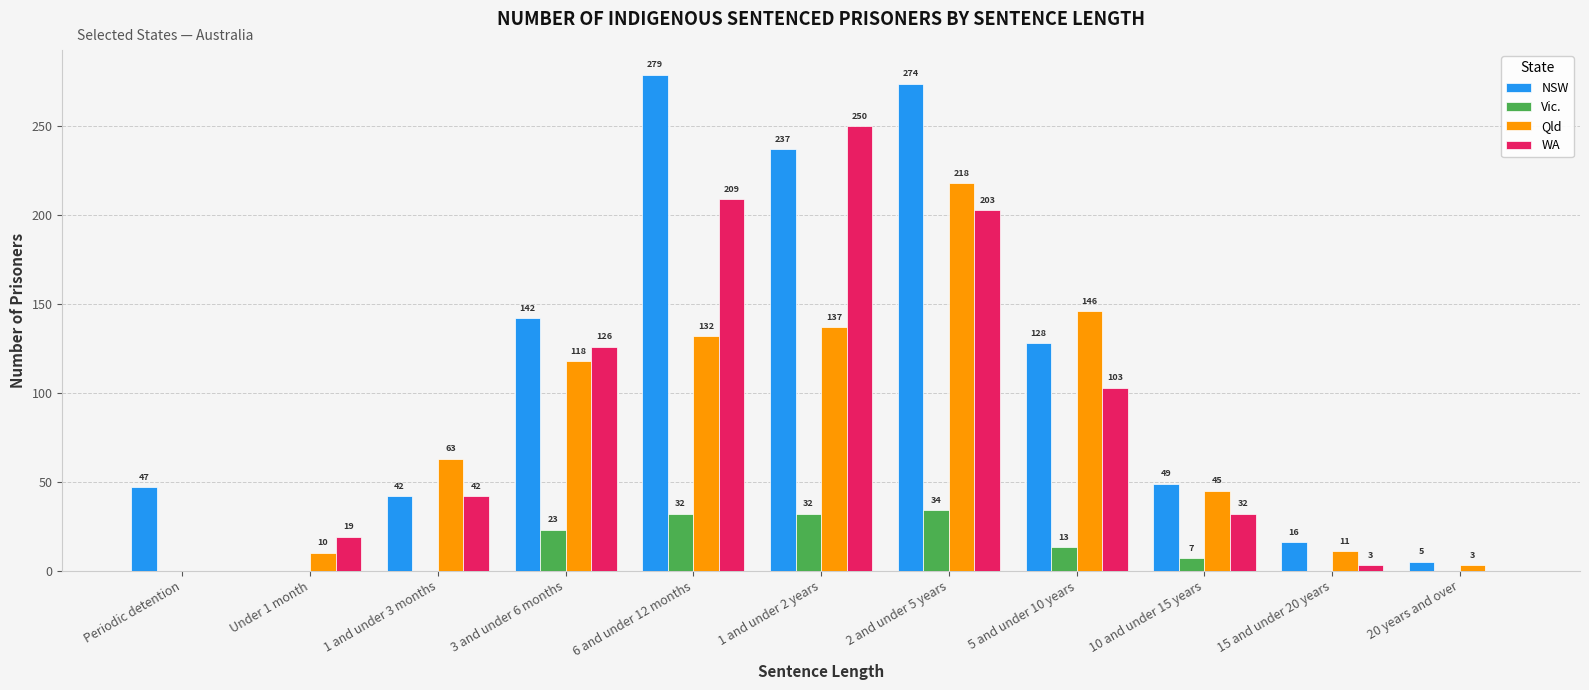

The WA series shows 19 at Under 1 month. True or false?

True